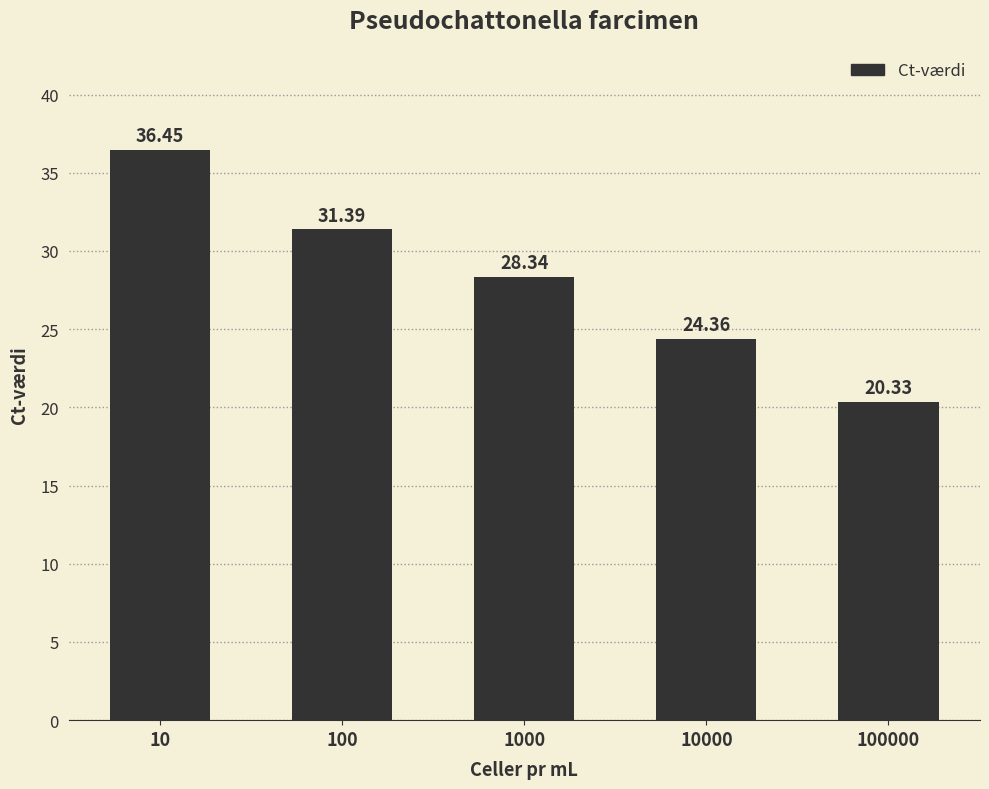

List the labels in order of value, smallest first.

100000, 10000, 1000, 100, 10